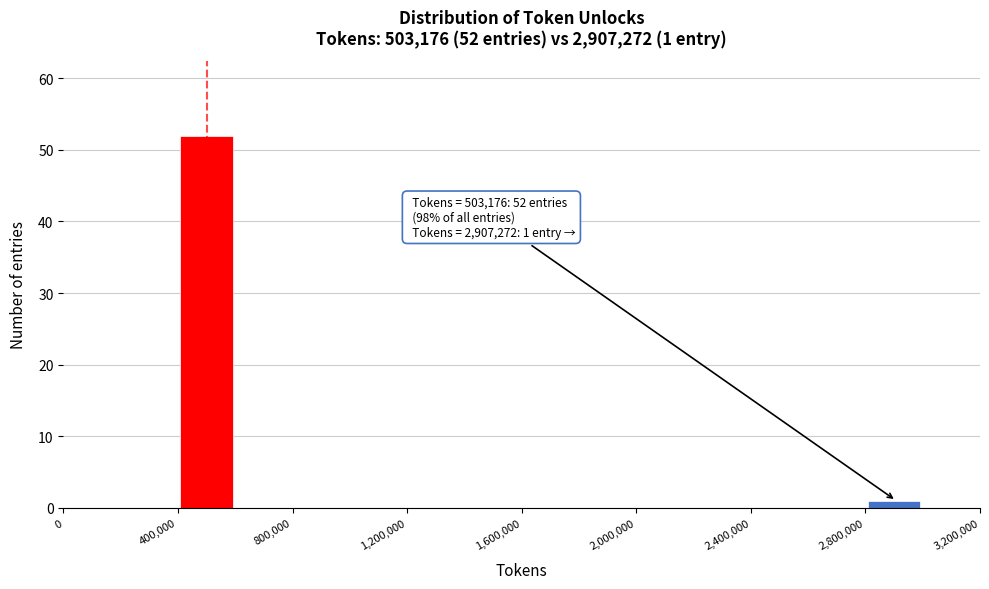

Over which range of the x-axis is the bar tallest?

400000 to 600000